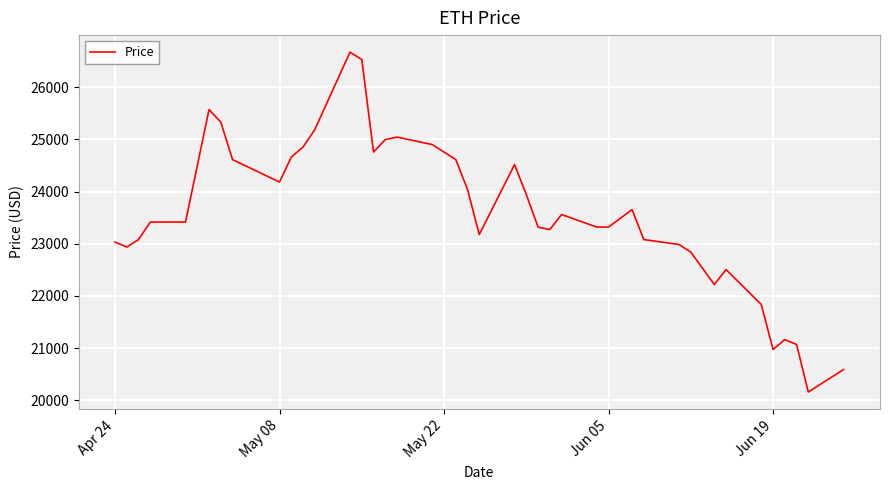

What is the greatest value displayed?

26672